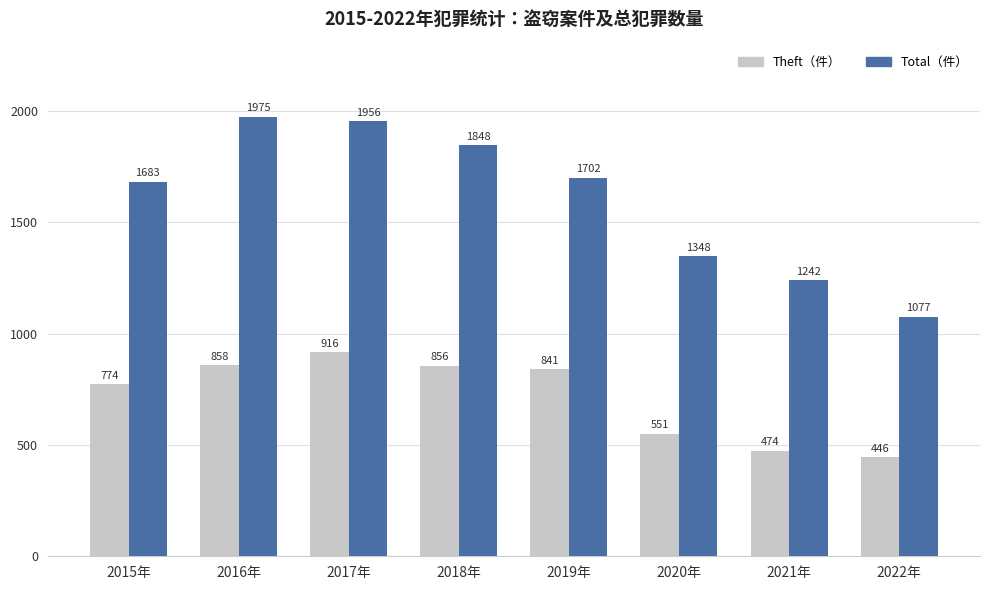

At which category is the sum across all series the highest?

2017年